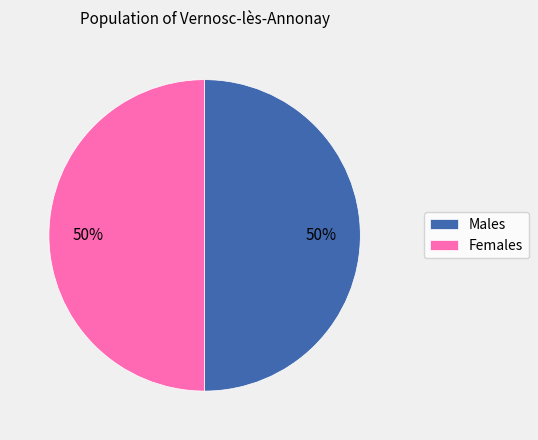

To the nearest percent, what percentage of the pie is Females?

50%